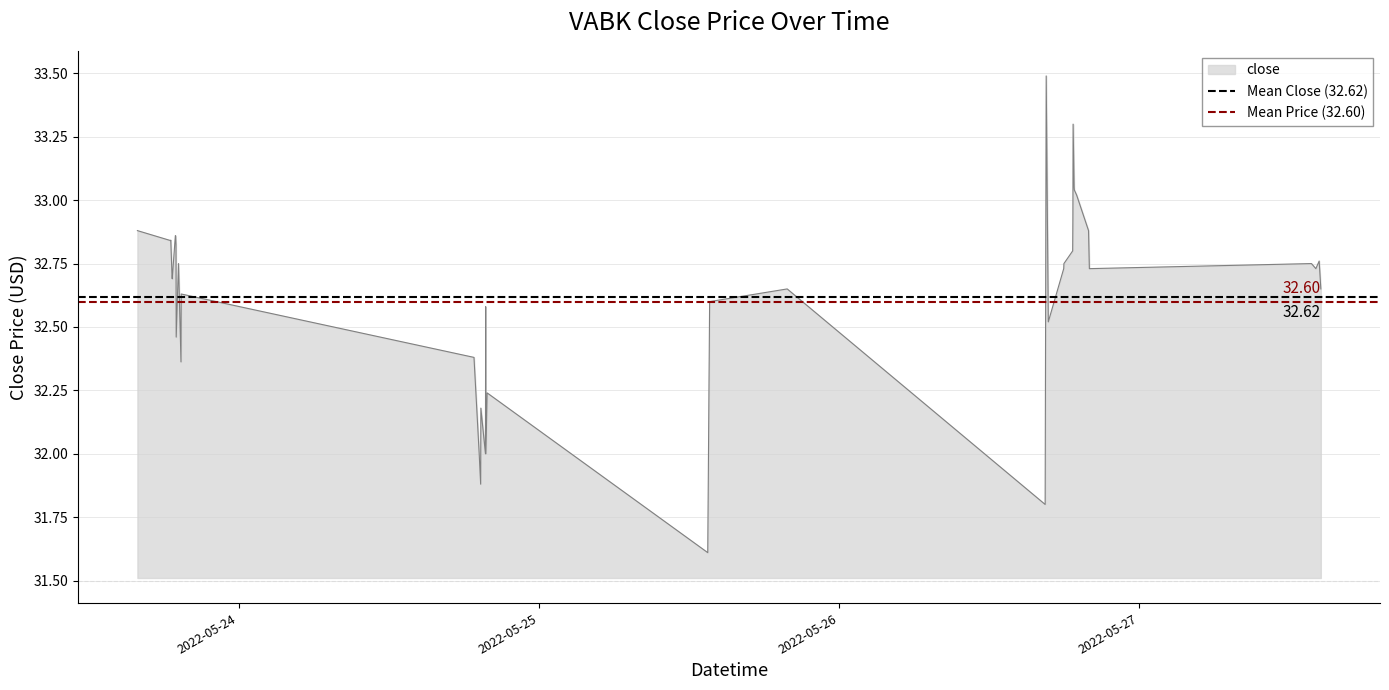

What is the lowest value of the close series?

31.6